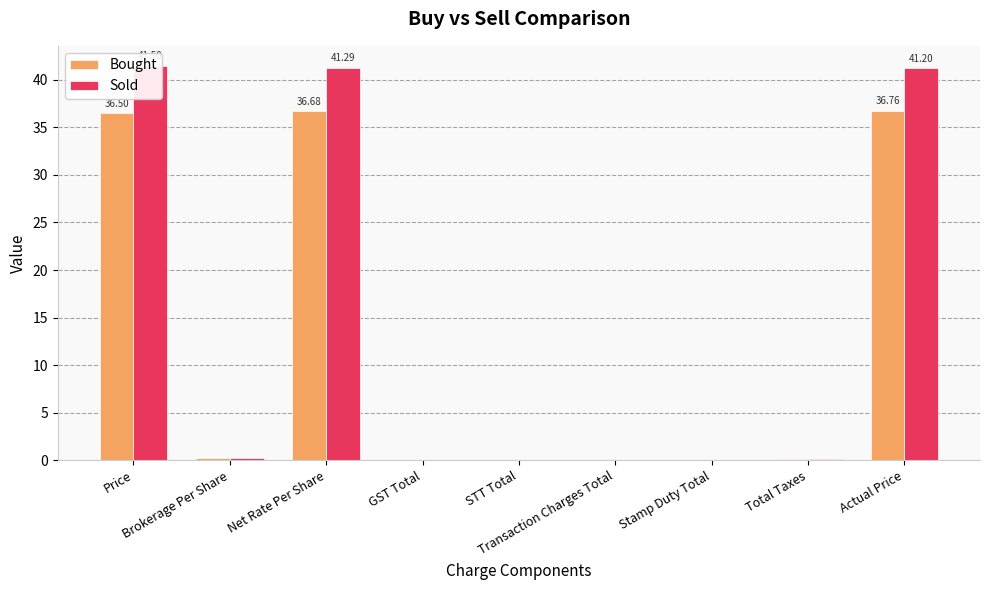

Which series has the largest total across all categories?

Sold